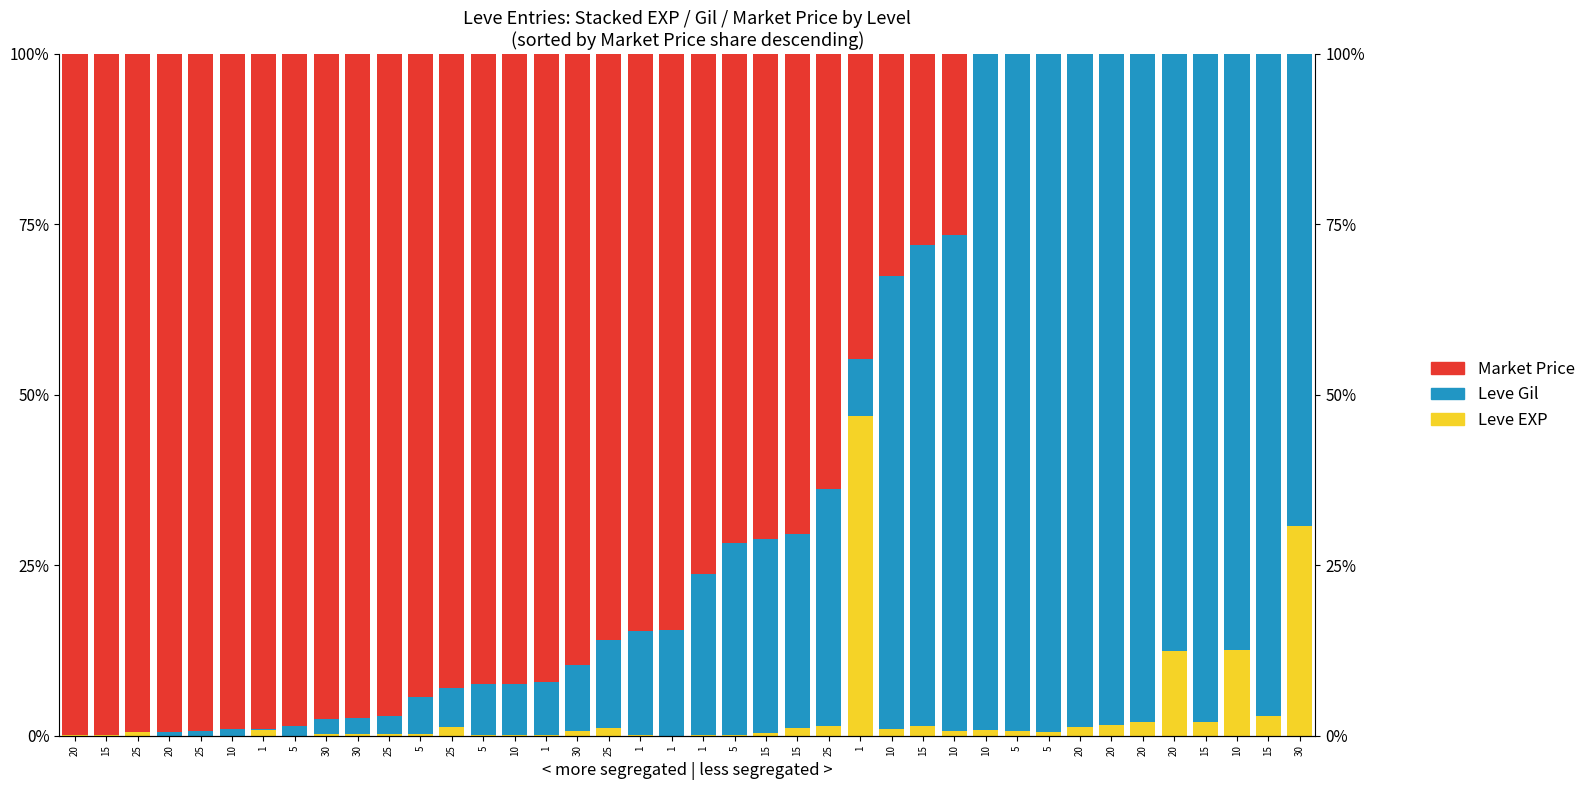

At which label does Leve Gil first exceed 15?

1